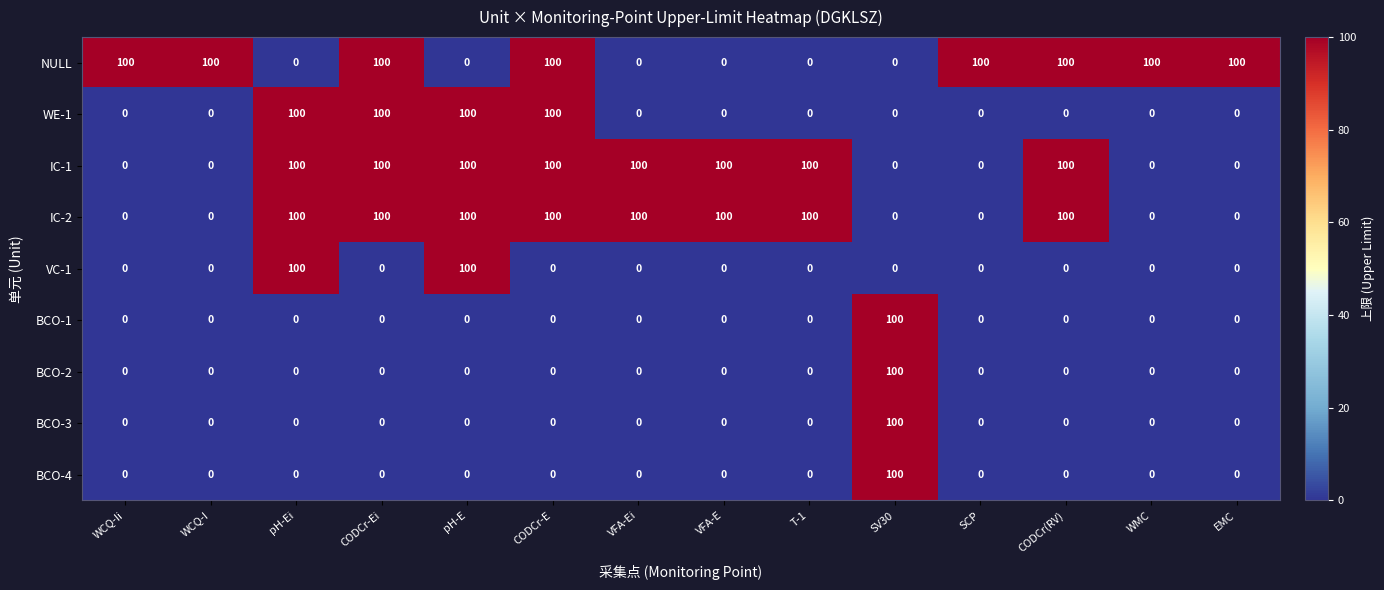

At how many categories does at least one series exceed 13?

14